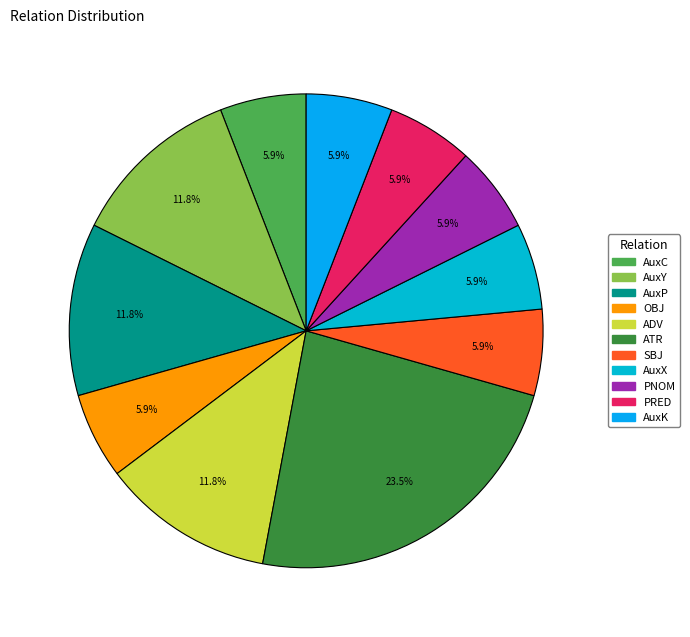

To the nearest percent, what is the average slice percentage?

9%